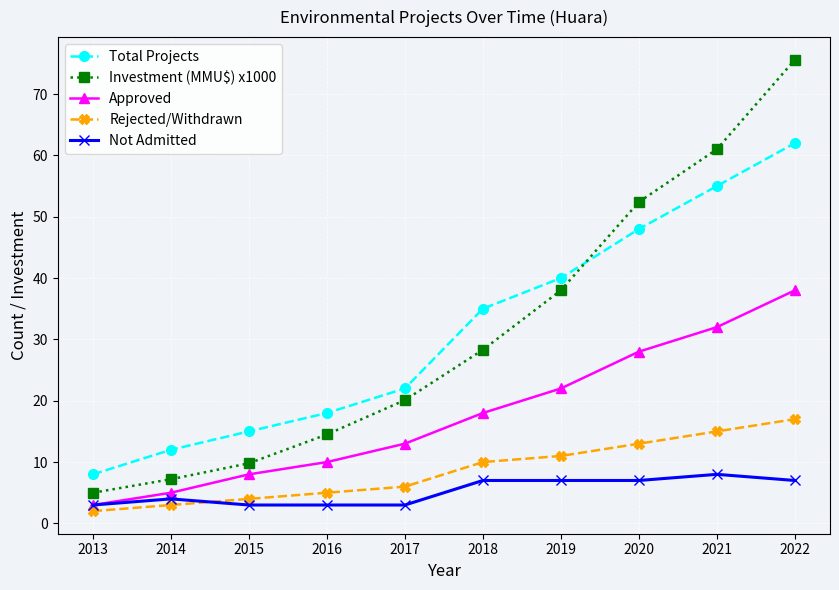

How many values in the Rejected/Withdrawn series are below 10?

5